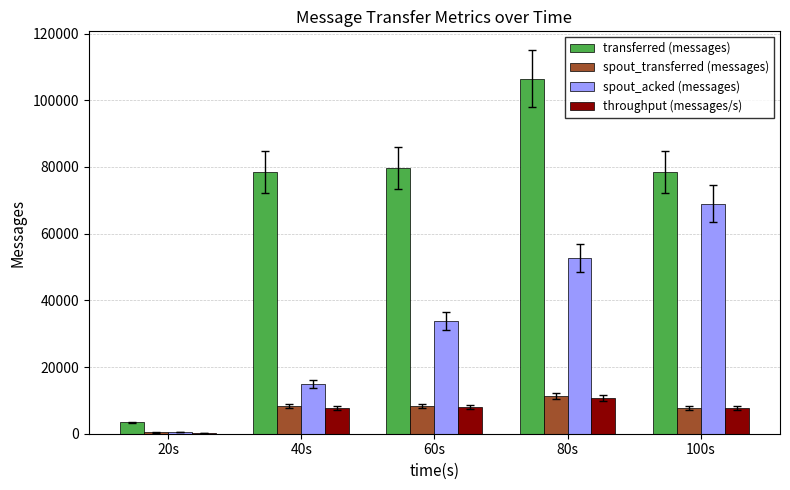

Is the value of transferred (messages) at 80s greater than the value of spout_transferred (messages) at 60s?

Yes